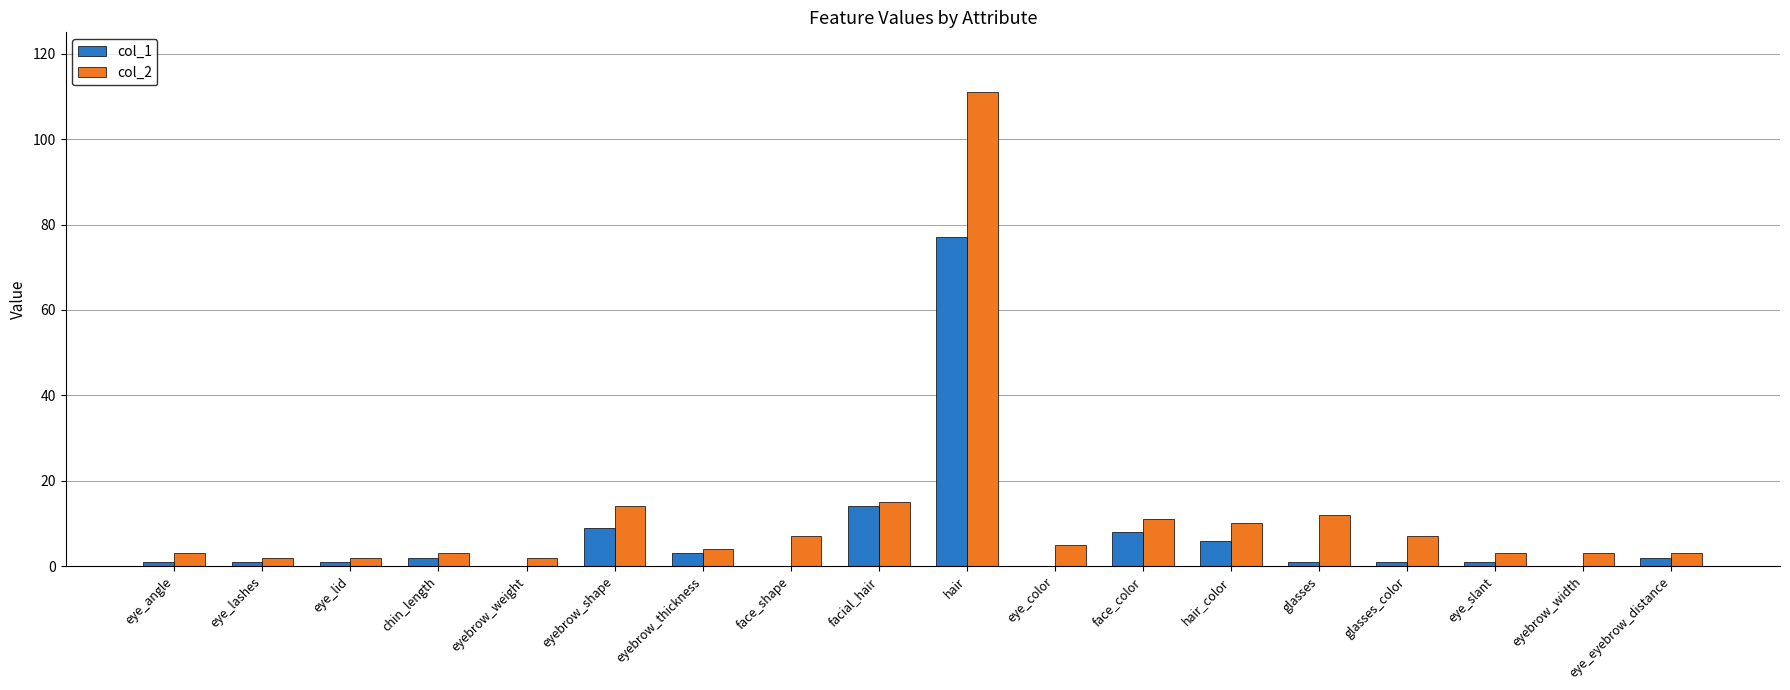

The value of col_1 at chin_length is 2. True or false?

True